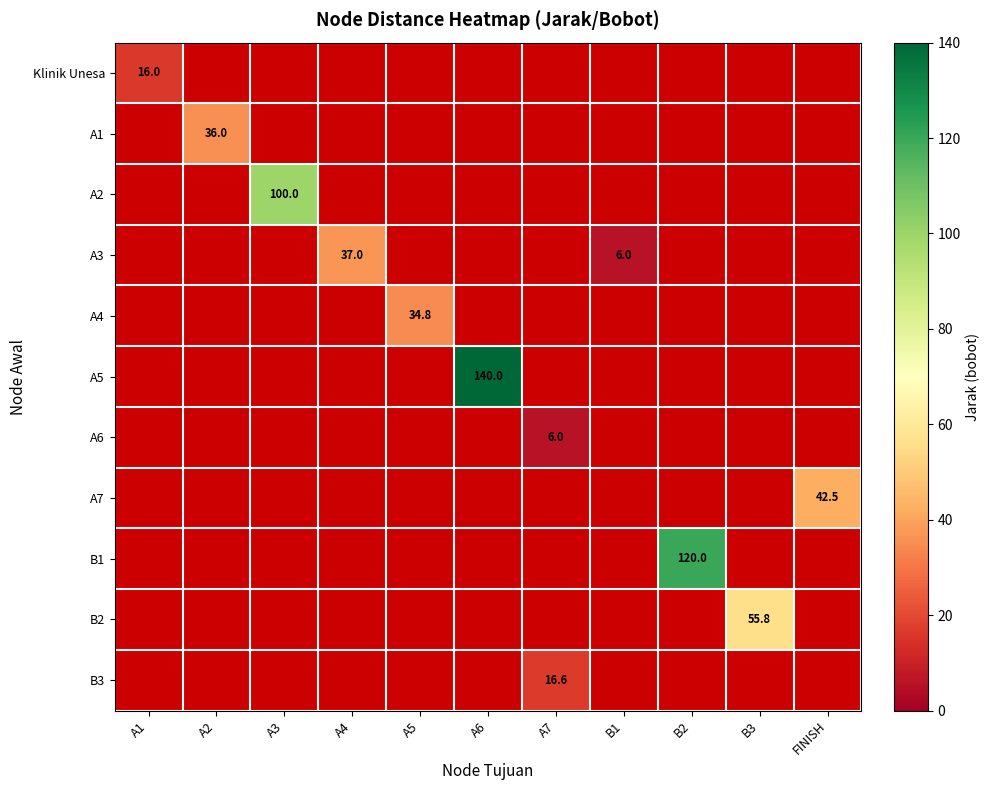

The A2 series shows 62.0 at A3. True or false?

False